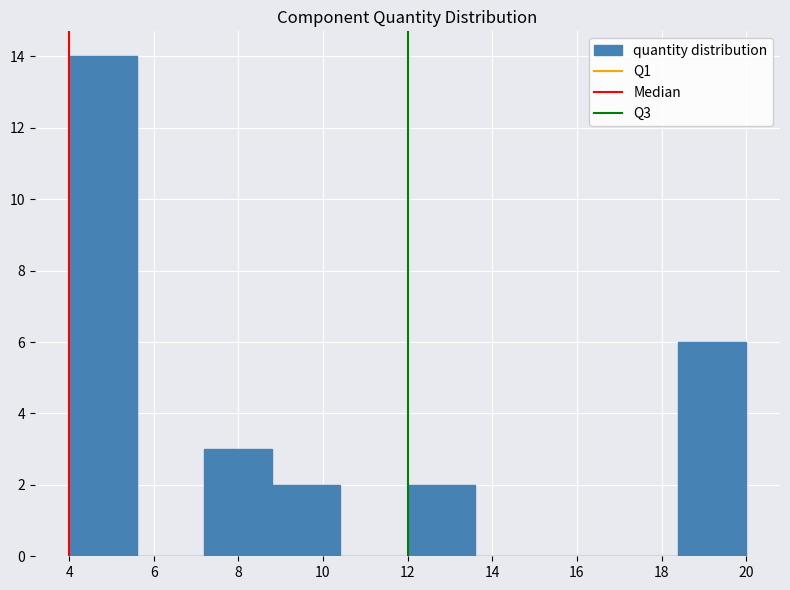

Over which range of the x-axis is the bar tallest?

4.0 to 5.6